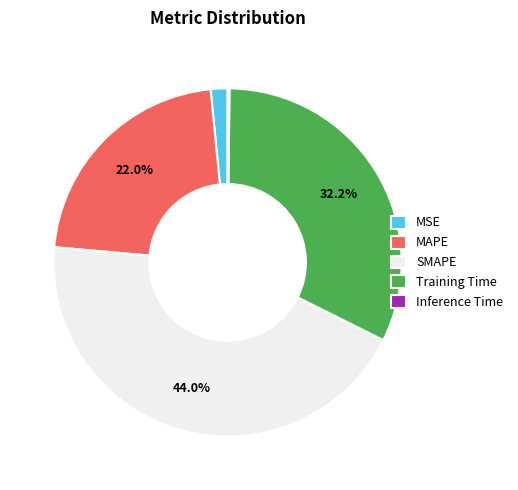

Is Training Time the majority of the pie?

No